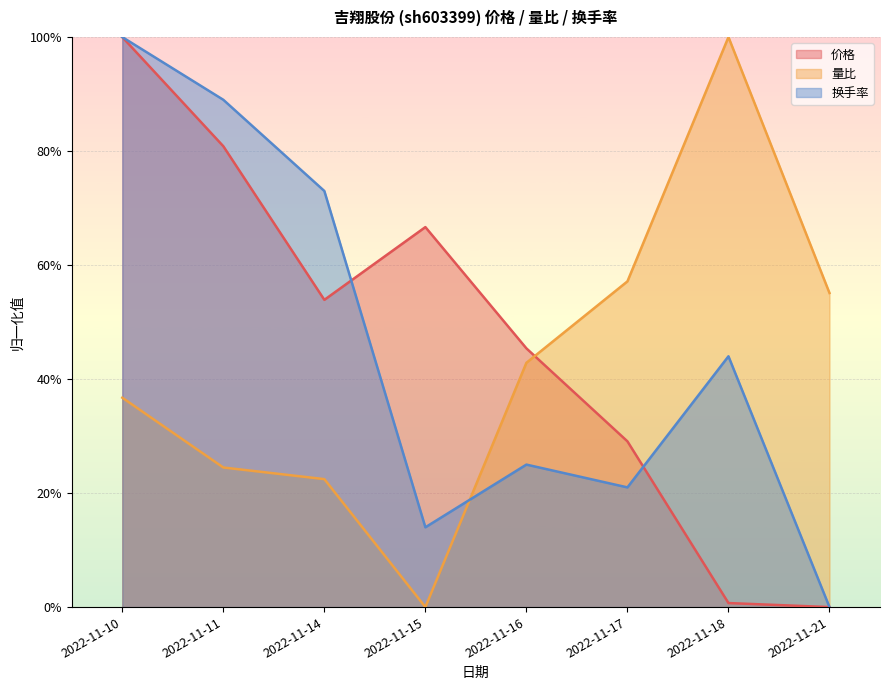

True or false: 价格 has a value of 0.0 at 2022-11-18.

False